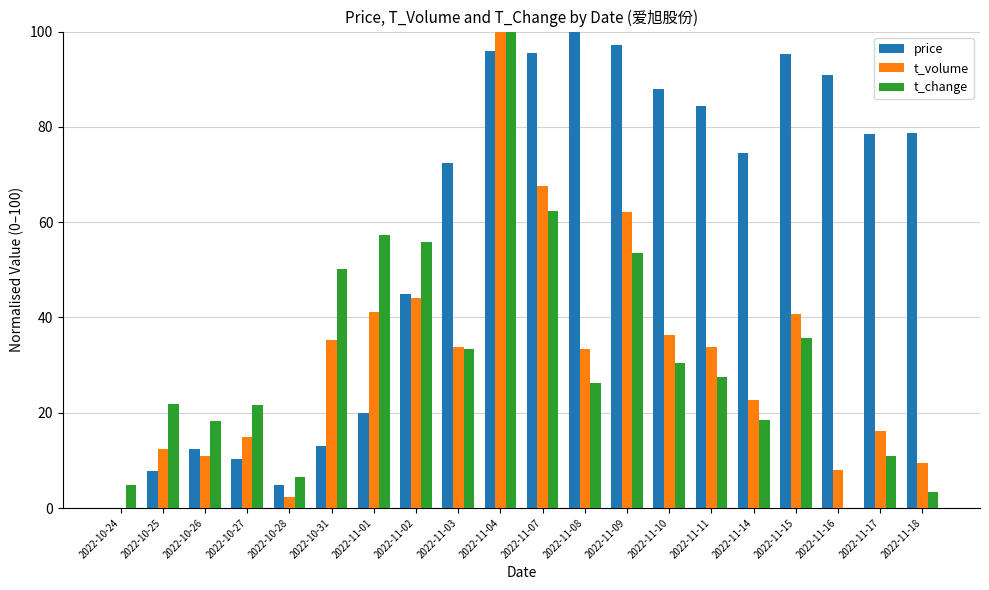

What is the sum of the t_volume values at 2022-11-04 and 2022-10-27?

114.9